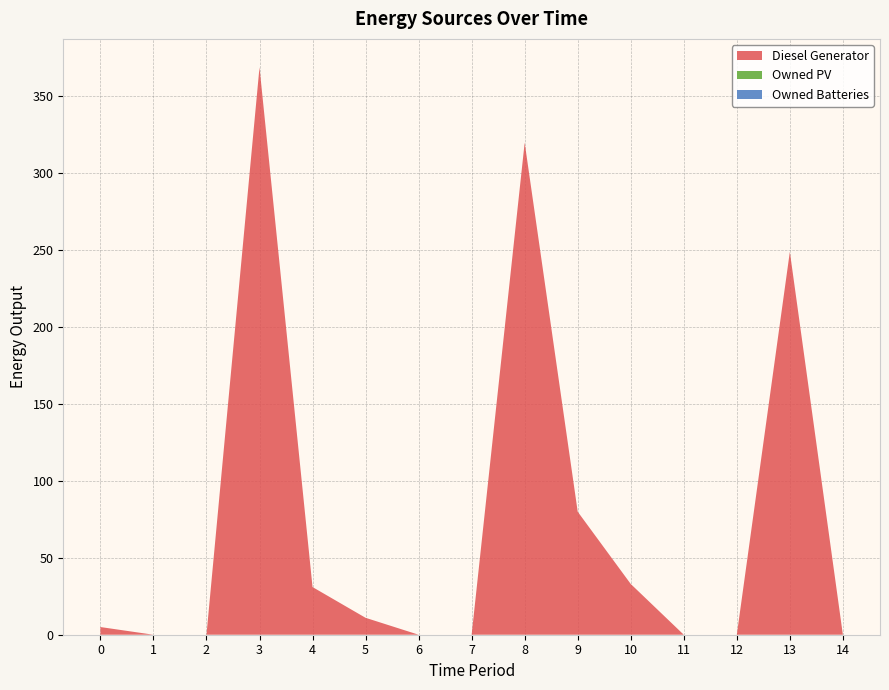

Reading left to right, extract all data points from this chart.

Diesel Generator: 0=5	1=0	2=0	3=369	4=31	5=11	6=0	7=0	8=320	9=80	10=33	11=0	12=0	13=249	14=0
Owned PV: 0=0	1=0	2=0	3=0	4=0	5=0	6=0	7=0	8=0	9=0	10=0	11=0	12=0	13=0	14=0
Owned Batteries: 0=0	1=0	2=0	3=0	4=0	5=0	6=0	7=0	8=0	9=0	10=0	11=0	12=0	13=0	14=0